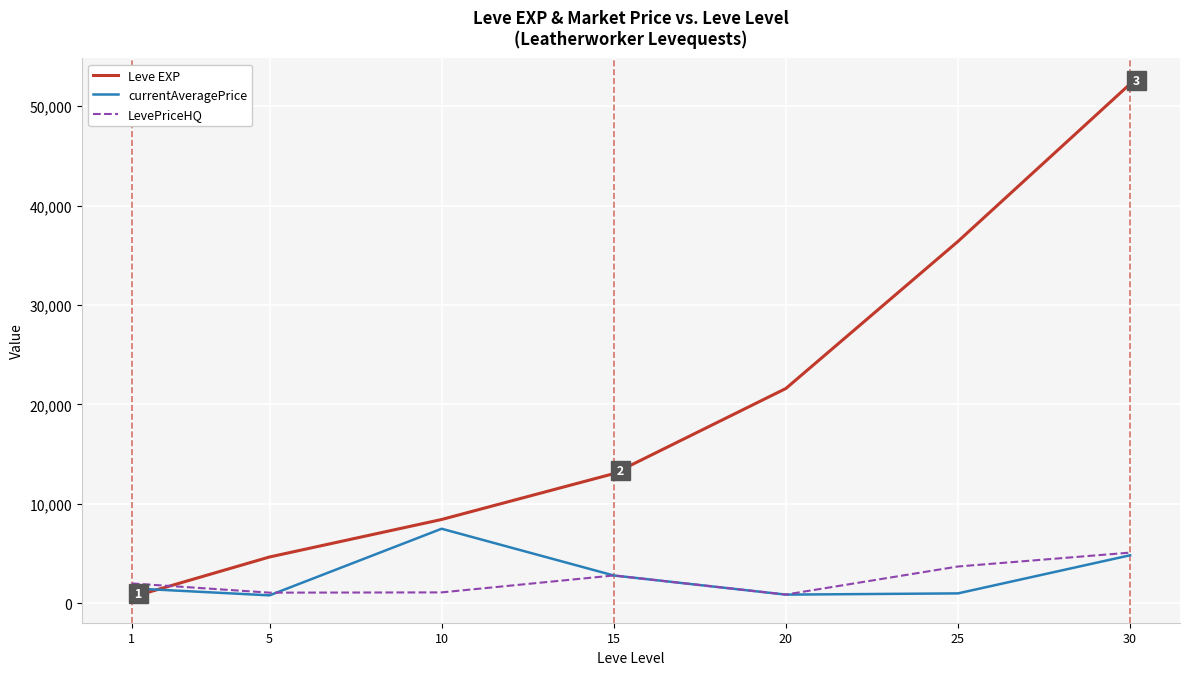

How many categories are shown in the chart?

7